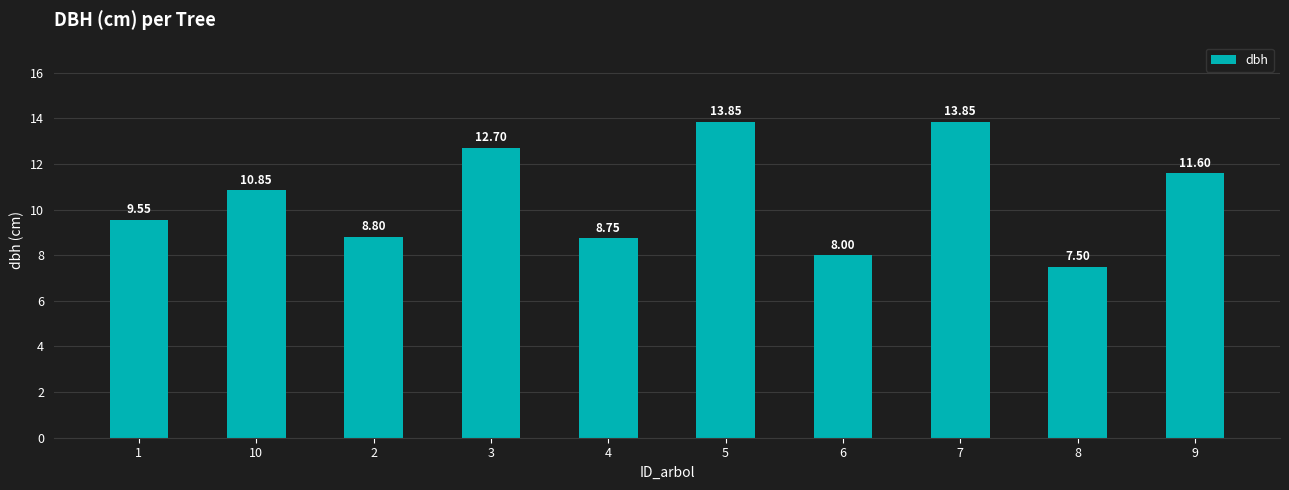

Which has a higher value, 5 or 2?

5